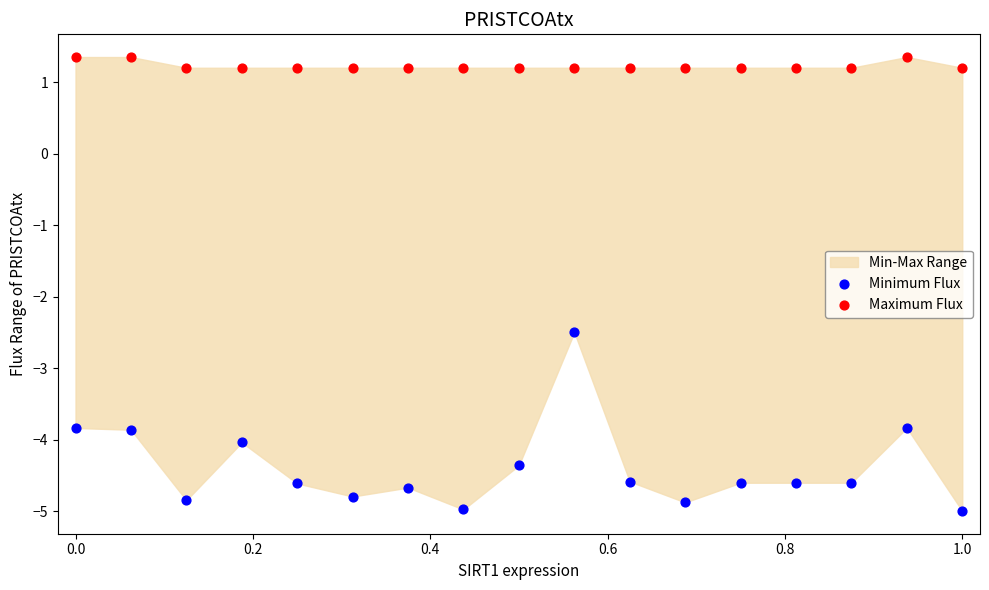

In the Minimum Flux series, what Y value is closest to -3?

-2.5